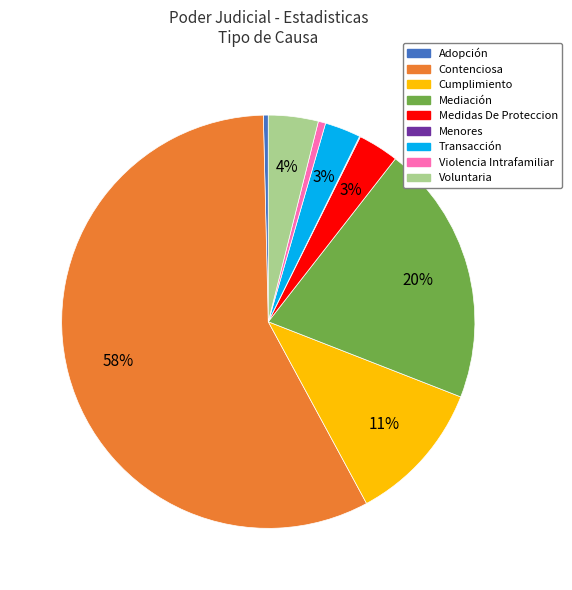

To the nearest percent, what is the average slice percentage?

11%